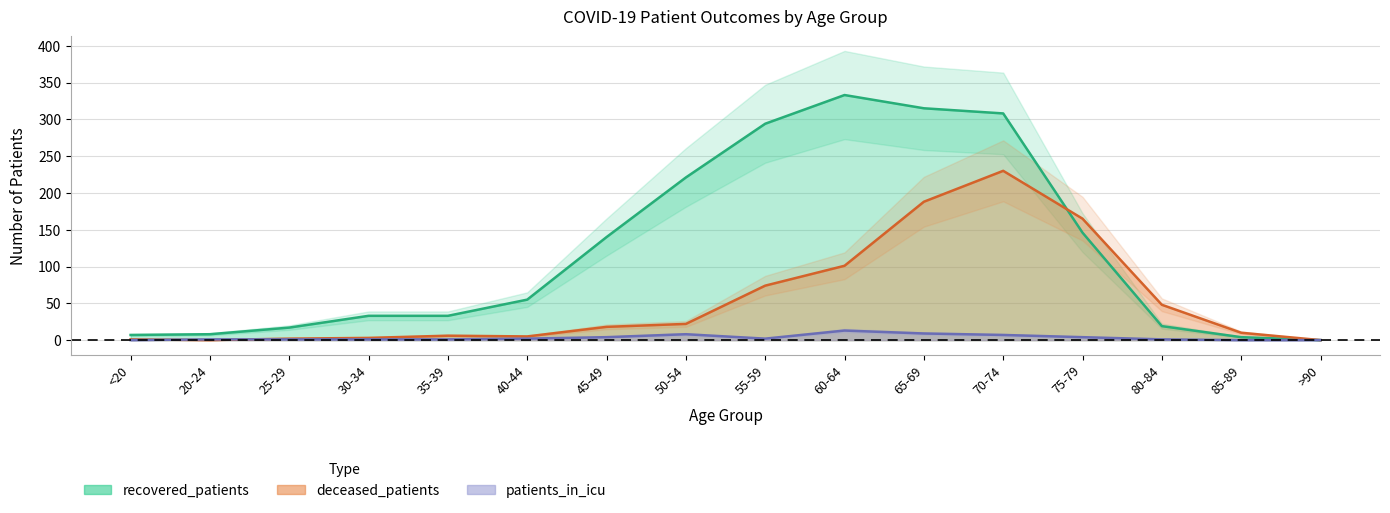

The value of patients_in_icu at 55-59 is 2. True or false?

True